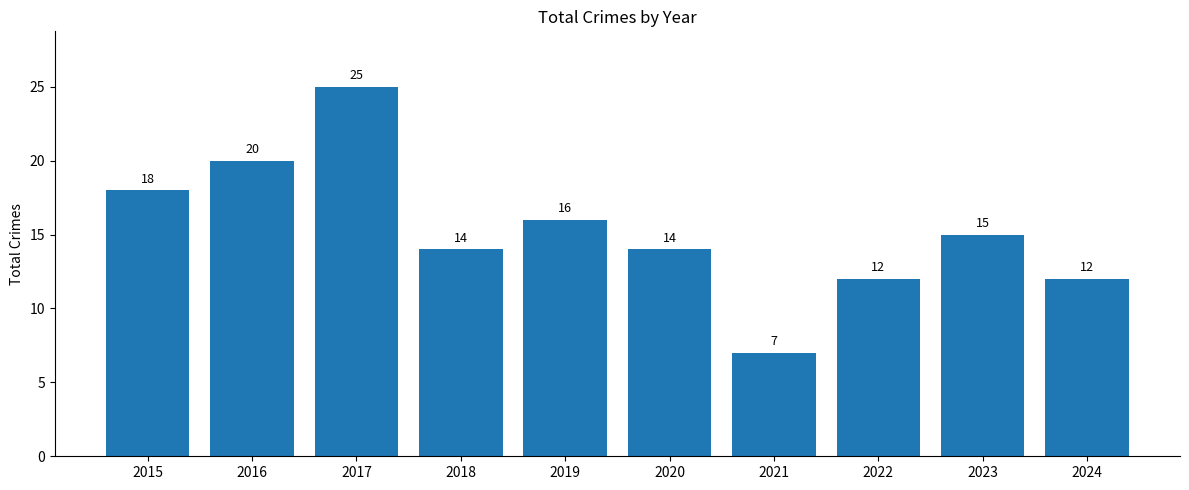

Which has a higher value, 2015 or 2016?

2016